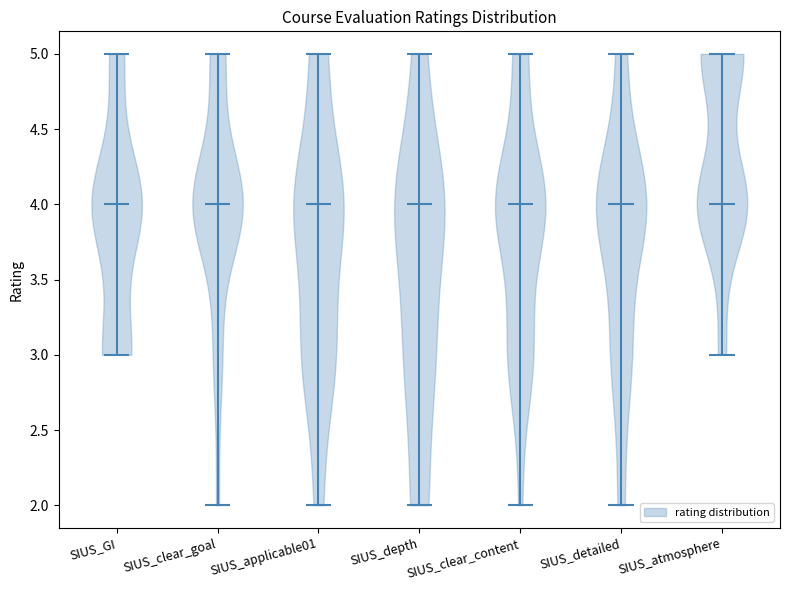

Reading left to right, read every violin against the y-axis: where its median line is, and the lowest and highest points it reaches. The values are not printed on the chart, so give them approximately, as read against the axis.

SIUS_GI: median line 4, lowest point 3, highest point 5
SIUS_clear_goal: median line 4, lowest point 2, highest point 5
SIUS_applicable01: median line 4, lowest point 2, highest point 5
SIUS_depth: median line 4, lowest point 2, highest point 5
SIUS_clear_content: median line 4, lowest point 2, highest point 5
SIUS_detailed: median line 4, lowest point 2, highest point 5
SIUS_atmosphere: median line 4, lowest point 3, highest point 5